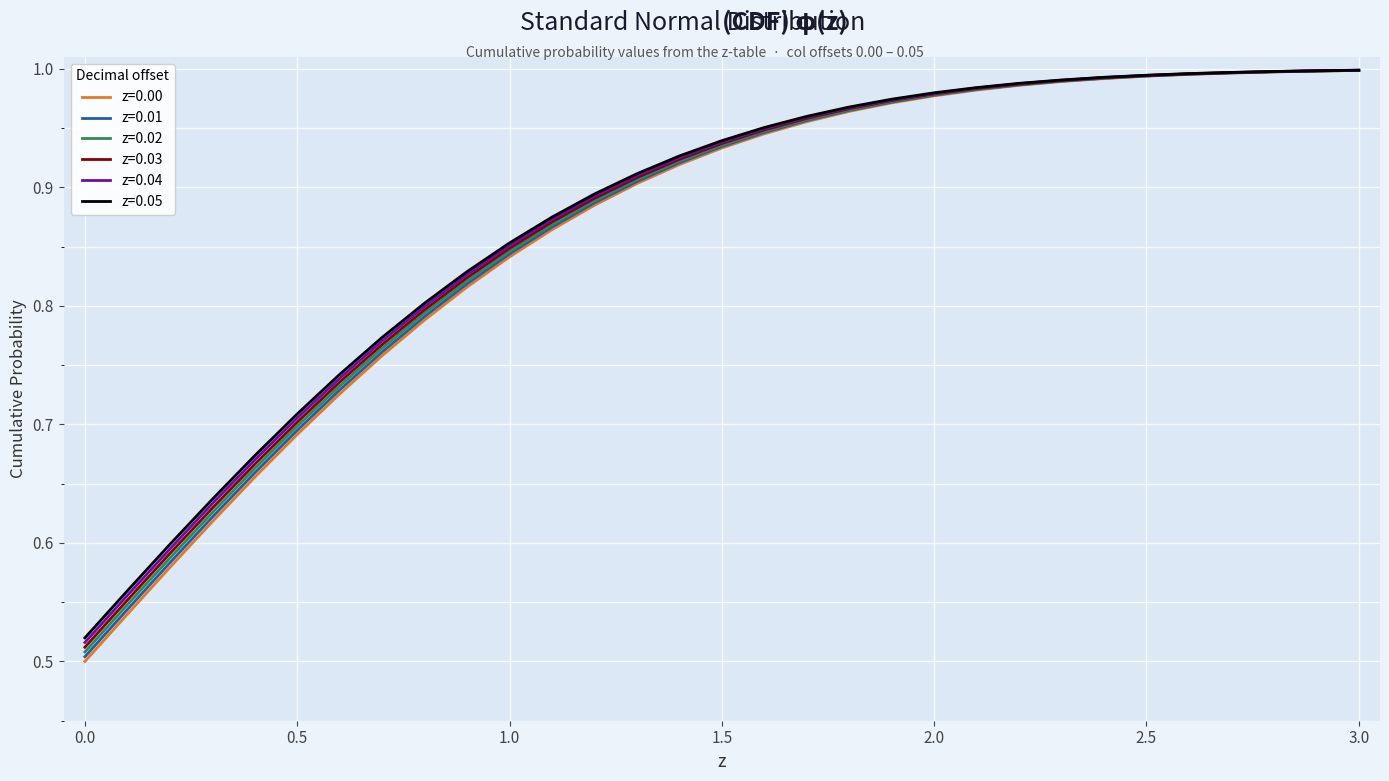

Which series has the largest range (max minus min)?

z=0.00